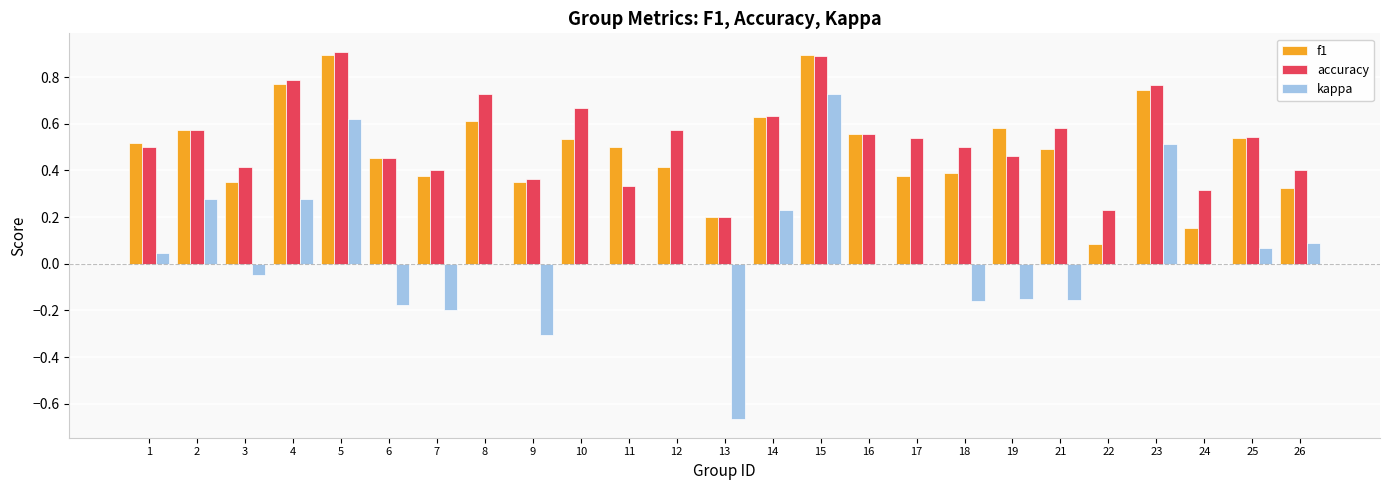

How many groups of bars are there?

25